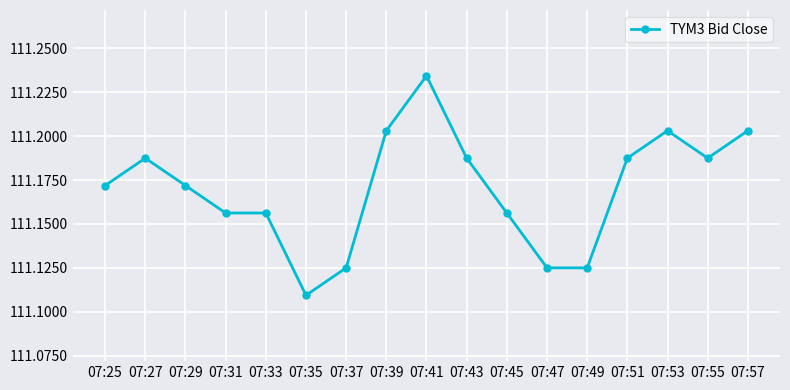

At which category does the data reach its first local peak?

07:27